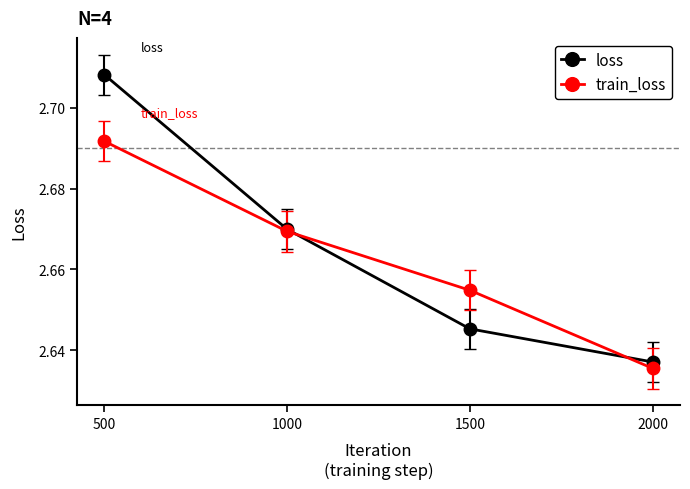

The value of train_loss at 500 is 1.8. True or false?

False